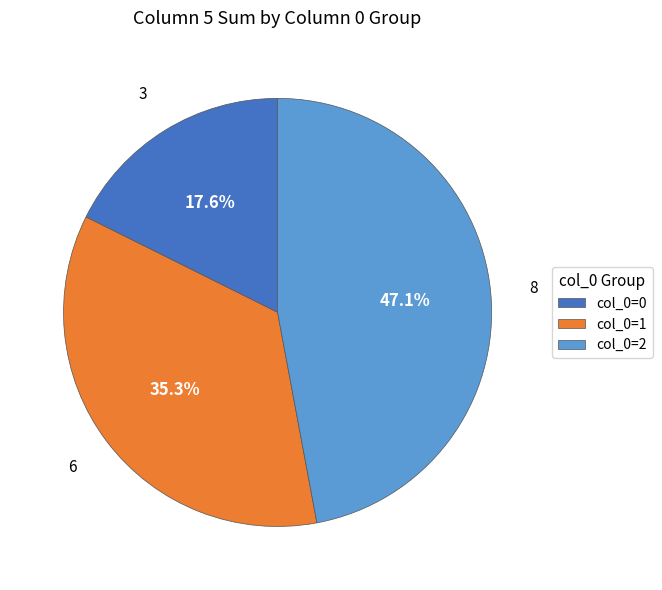

Which has a higher value, col_0=1 or col_0=0?

col_0=1